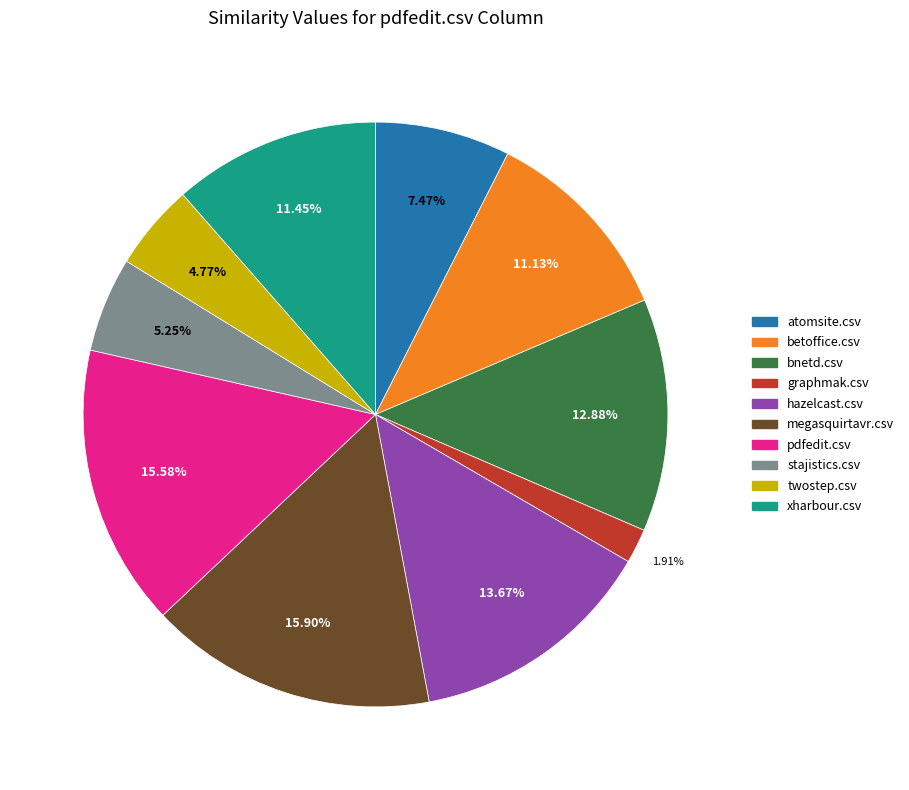

Combined, what portion of the pie is hazelcast.csv and megasquirtavr.csv?

29.6%